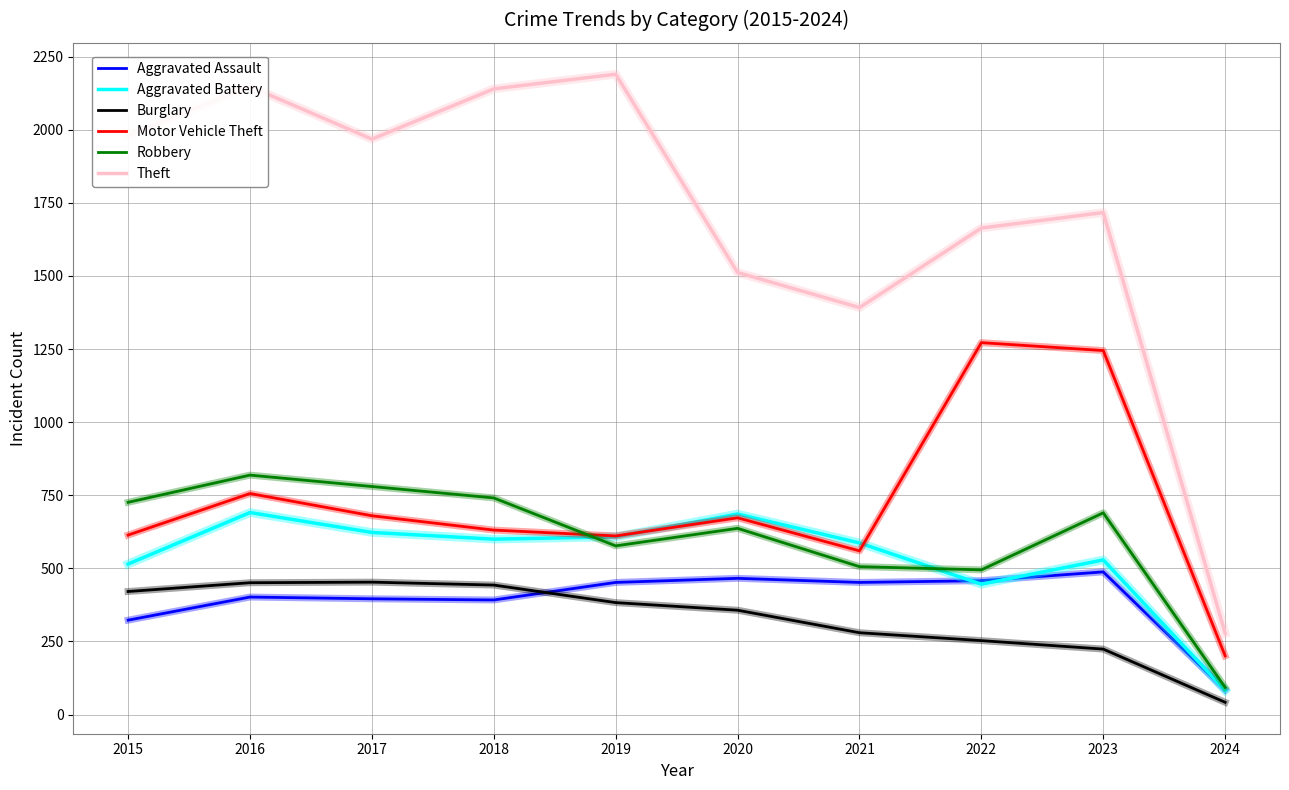

What is the minimum value for Motor Vehicle Theft?

201